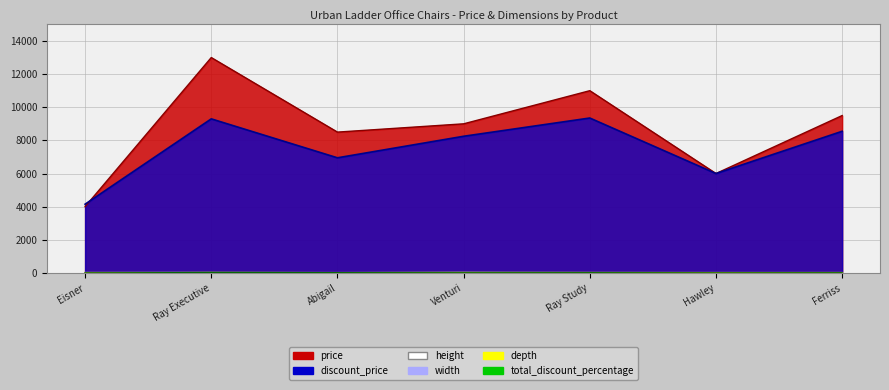

What is the label of the 1st point from the right?

Ferriss